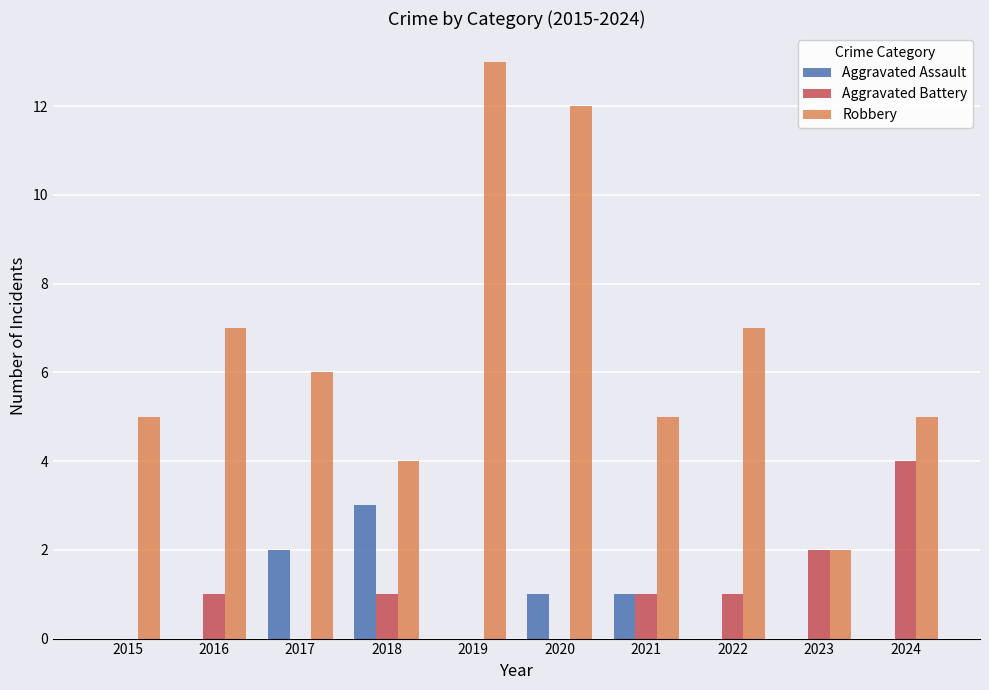

What are all the series names shown in the legend?

Aggravated Assault, Aggravated Battery, Robbery